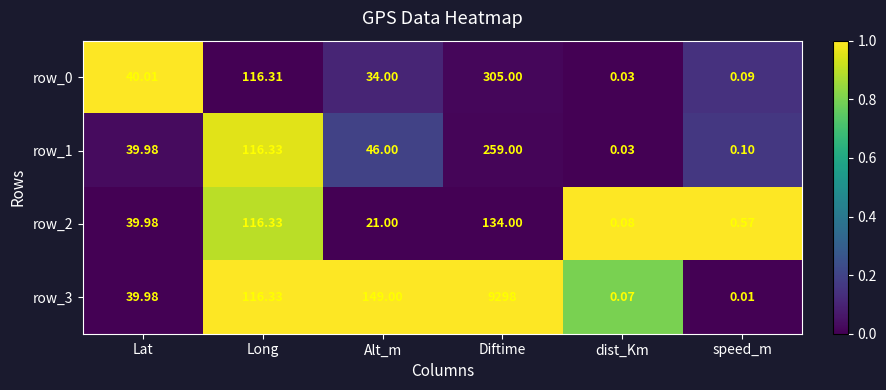

Is the value of row_0 at dist_Km greater than the value of row_2 at speed_m?

No